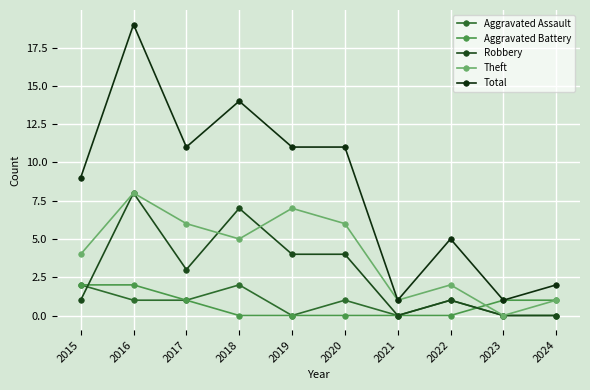

At which category is the sum across all series the highest?

2016